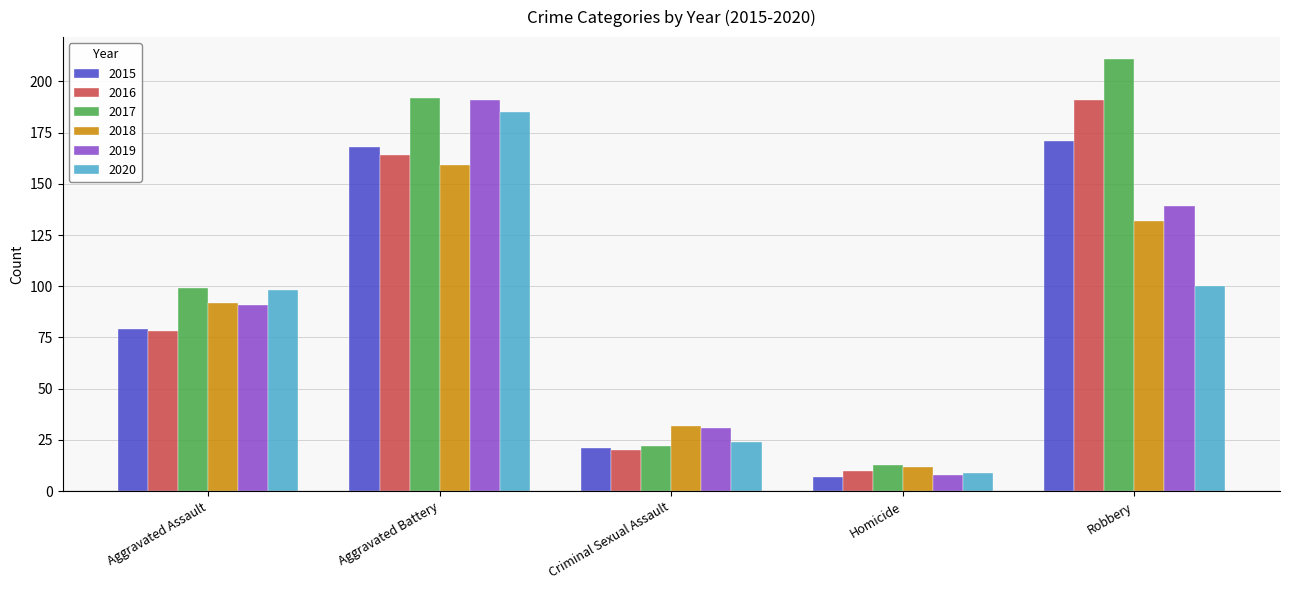

What is the difference between the highest and lowest values at Homicide?

6